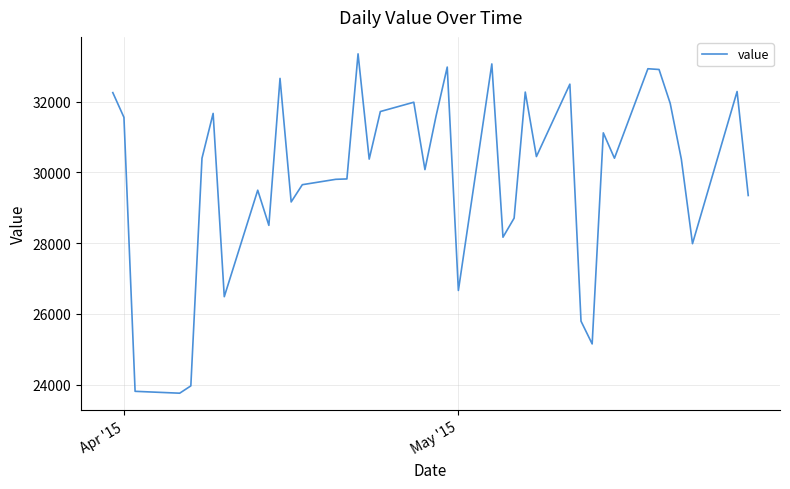

What is the difference between the maximum and minimum values?

9596